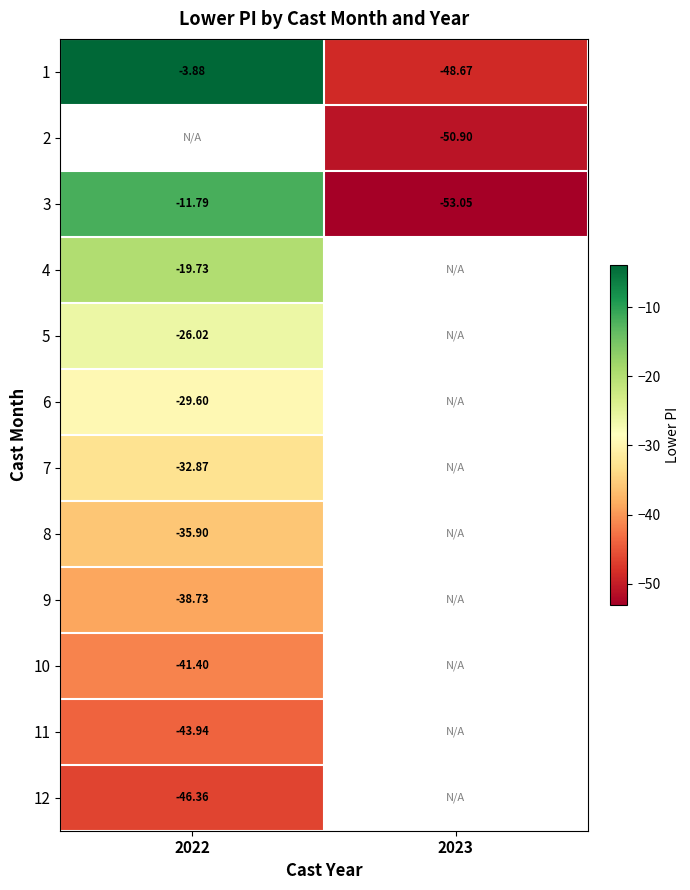

Is the value of 6 at 2022 greater than the value of 2 at 2023?

Yes